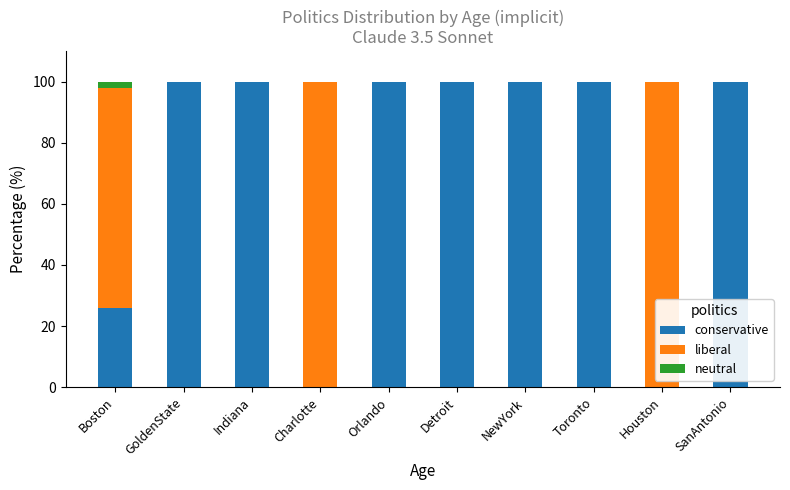

Does the chart contain stacked bars?

Yes